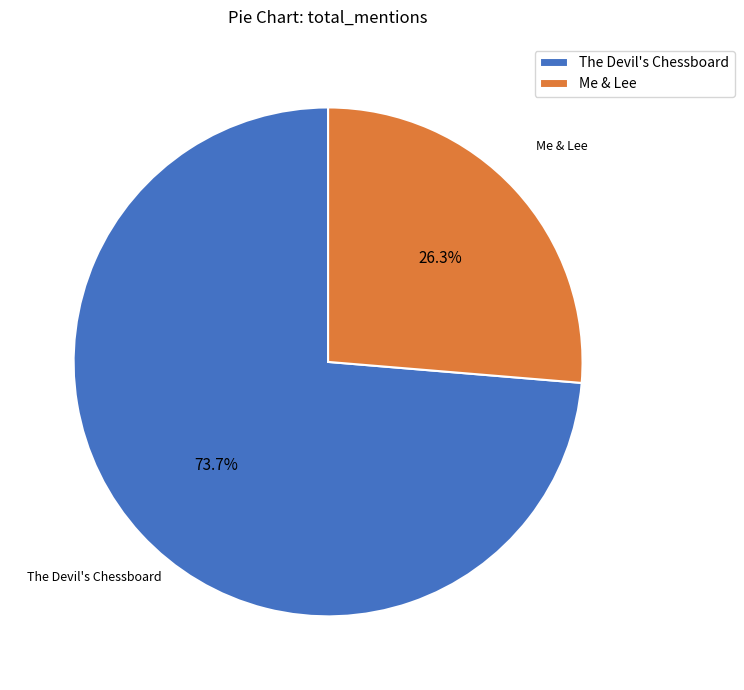

How many slices are in this pie chart?

2